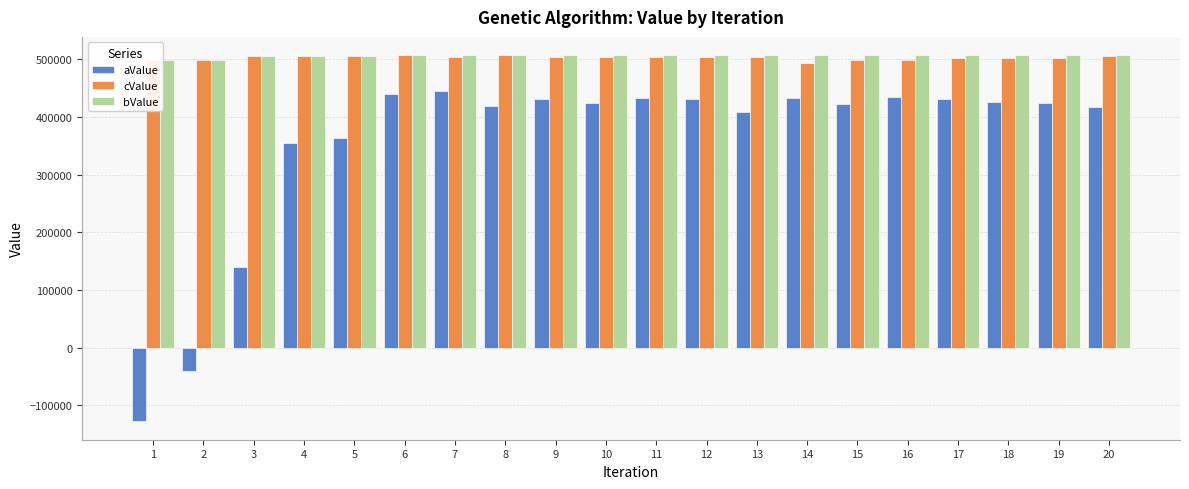

Are the bars horizontal?

No